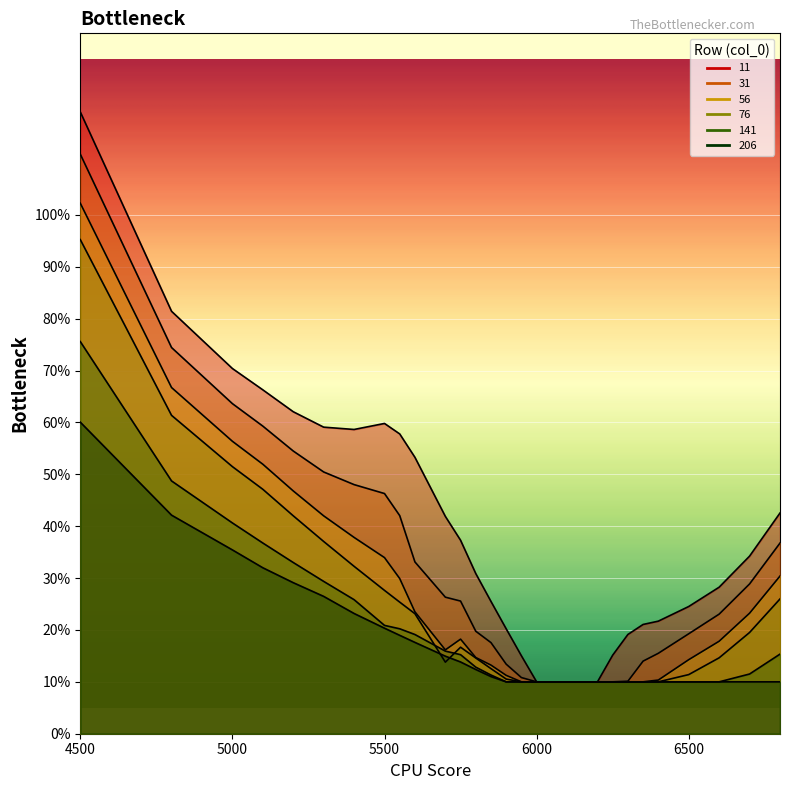

How many intersections are there between 76 and 141?

2